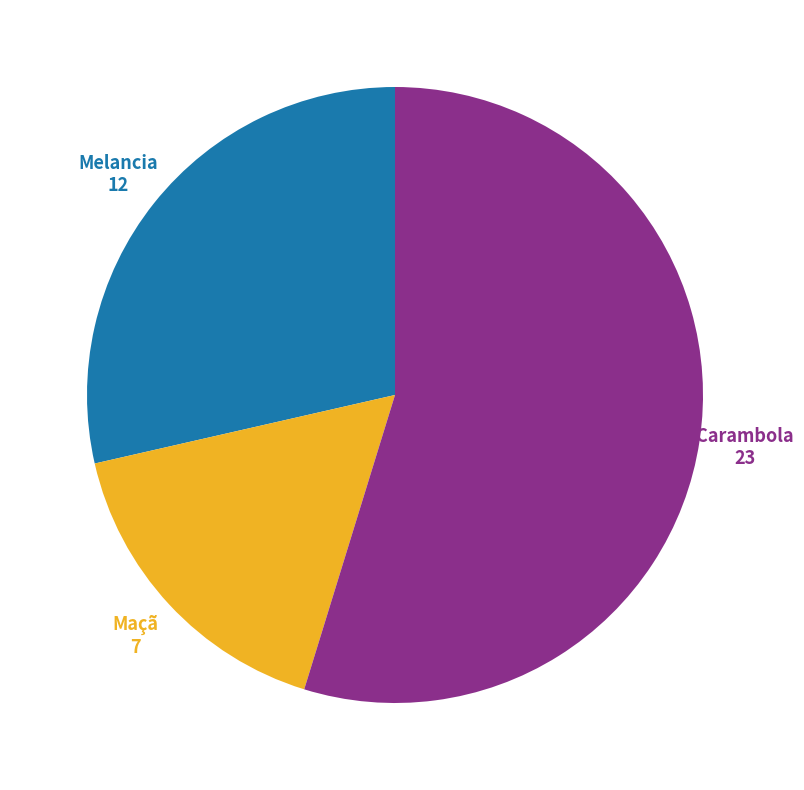

Between Melancia and Maçã, which is larger?

Melancia